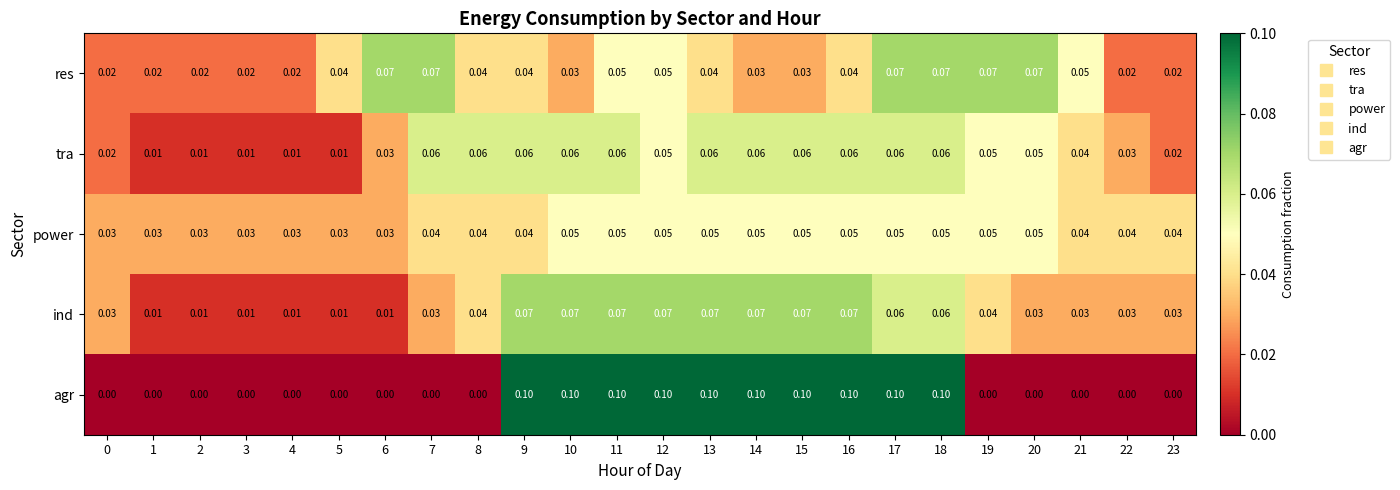

Which series has the largest range (max minus min)?

agr